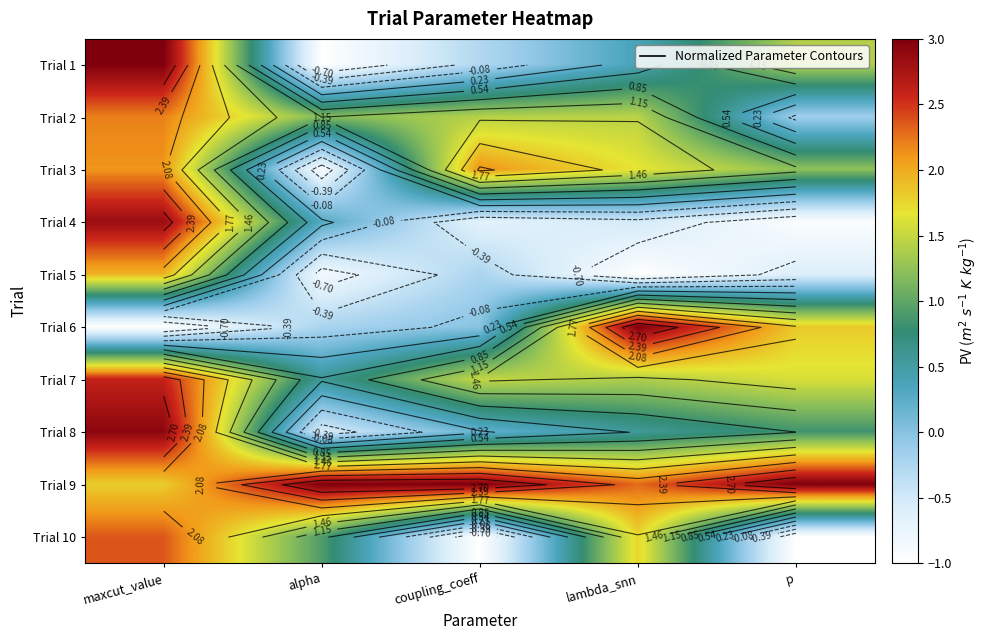

List the labels in order of Trial 7 value, largest first.

maxcut_value, p, coupling_coeff, lambda_snn, alpha